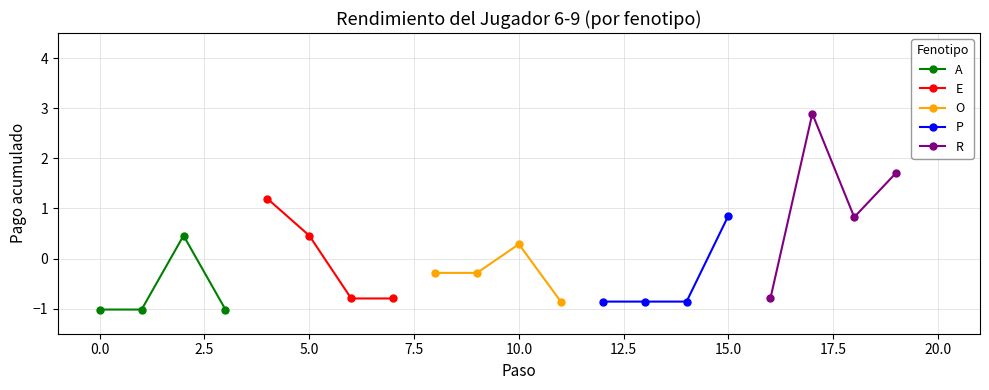

True or false: P has more than 1 interior local peaks.

False